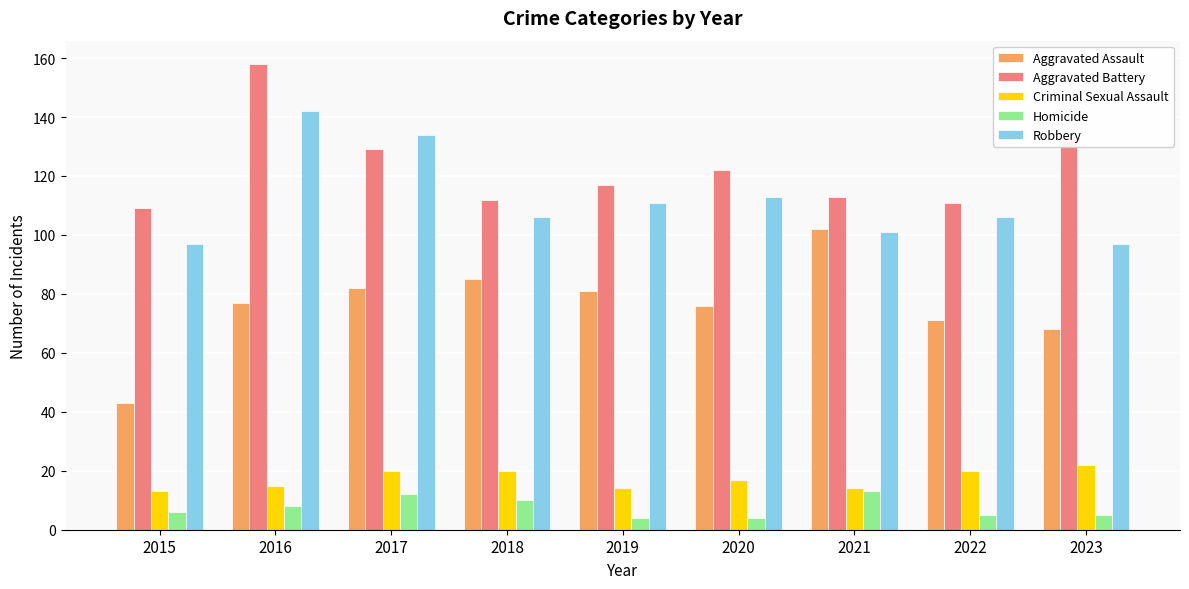

How many series are shown in this chart?

5